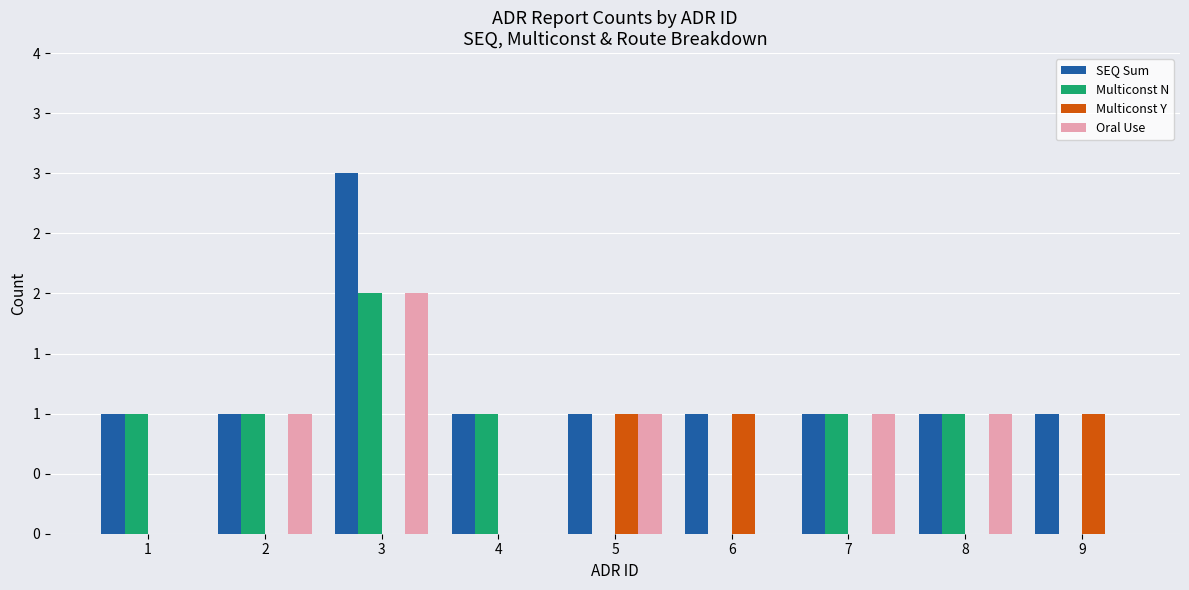

What are all the series names shown in the legend?

SEQ Sum, Multiconst N, Multiconst Y, Oral Use